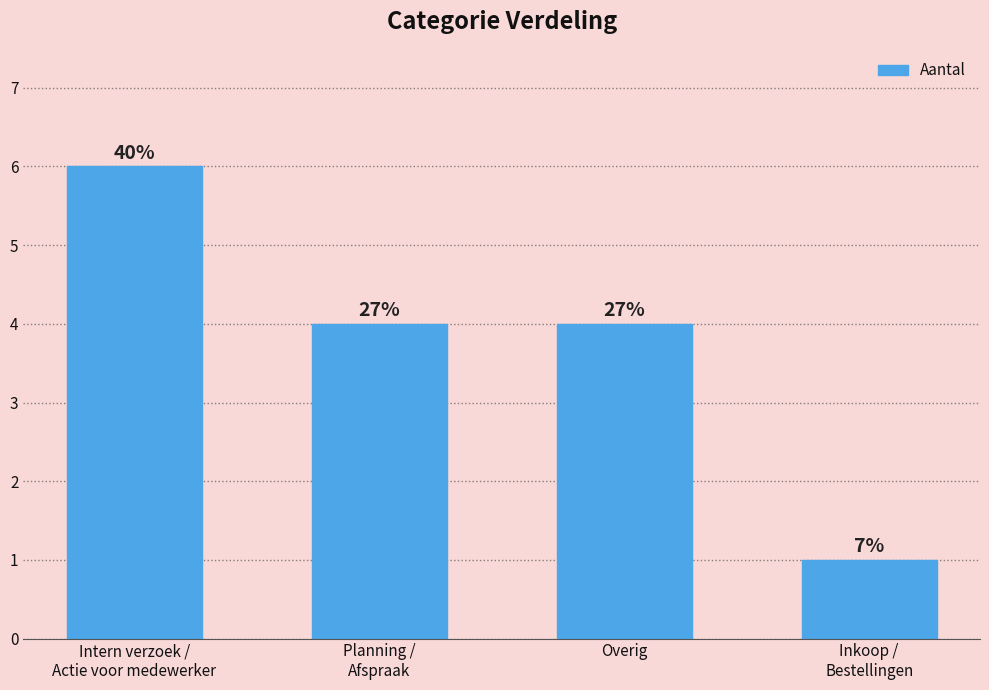

Are the bars horizontal?

No